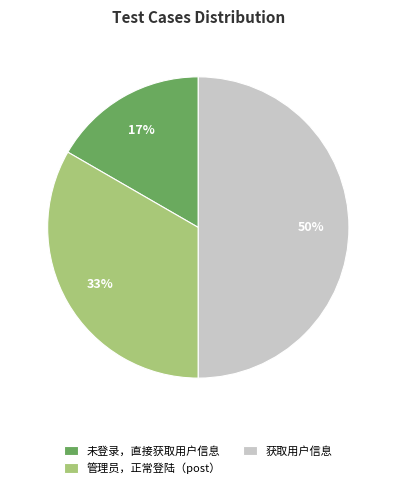

Is it true that 管理员，正常登陆（post） is 20% of the pie?

False